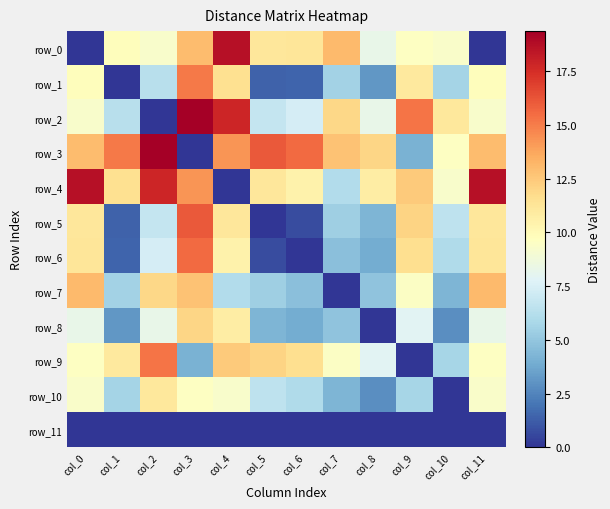

Reading right to left, transcribe all the data shown in this chart.

row_0: col_11=0.0	col_10=9.4	col_9=9.6	col_8=8.3	col_7=13.1	col_6=11.2	col_5=11.2	col_4=18.6	col_3=13.0	col_2=9.3	col_1=9.8	col_0=0.0
row_1: col_11=9.8	col_10=5.7	col_9=11.0	col_8=3.1	col_7=5.5	col_6=1.5	col_5=1.4	col_4=11.5	col_3=15.1	col_2=6.4	col_1=0.0	col_0=9.8
row_2: col_11=9.3	col_10=11.1	col_9=15.2	col_8=8.3	col_7=11.9	col_6=7.4	col_5=6.8	col_4=17.8	col_3=19.4	col_2=0.0	col_1=6.4	col_0=9.3
row_3: col_11=13.0	col_10=9.5	col_9=4.2	col_8=12.0	col_7=12.8	col_6=15.6	col_5=16.1	col_4=14.2	col_3=0.0	col_2=19.4	col_1=15.1	col_0=13.0
row_4: col_11=18.6	col_10=9.3	col_9=12.5	col_8=10.8	col_7=6.1	col_6=10.5	col_5=11.1	col_4=0.0	col_3=14.2	col_2=17.8	col_1=11.5	col_0=18.6
row_5: col_11=11.2	col_10=6.5	col_9=12.1	col_8=4.3	col_7=5.4	col_6=0.7	col_5=0.0	col_4=11.1	col_3=16.1	col_2=6.8	col_1=1.4	col_0=11.2
row_6: col_11=11.2	col_10=6.0	col_9=11.6	col_8=3.9	col_7=4.7	col_6=0.0	col_5=0.7	col_4=10.5	col_3=15.6	col_2=7.4	col_1=1.5	col_0=11.2
row_7: col_11=13.1	col_10=4.3	col_9=9.5	col_8=4.8	col_7=0.0	col_6=4.7	col_5=5.4	col_4=6.1	col_3=12.8	col_2=11.9	col_1=5.5	col_0=13.1
row_8: col_11=8.3	col_10=2.8	col_9=7.9	col_8=0.0	col_7=4.8	col_6=3.9	col_5=4.3	col_4=10.8	col_3=12.0	col_2=8.3	col_1=3.1	col_0=8.3
row_9: col_11=9.6	col_10=5.7	col_9=0.0	col_8=7.9	col_7=9.5	col_6=11.6	col_5=12.1	col_4=12.5	col_3=4.2	col_2=15.2	col_1=11.0	col_0=9.6
row_10: col_11=9.4	col_10=0.0	col_9=5.7	col_8=2.8	col_7=4.3	col_6=6.0	col_5=6.5	col_4=9.3	col_3=9.5	col_2=11.1	col_1=5.7	col_0=9.4
row_11: col_11=0.0	col_10=0.0	col_9=0.0	col_8=0.0	col_7=0.0	col_6=0.0	col_5=0.0	col_4=0.0	col_3=0.0	col_2=0.0	col_1=0.0	col_0=0.0